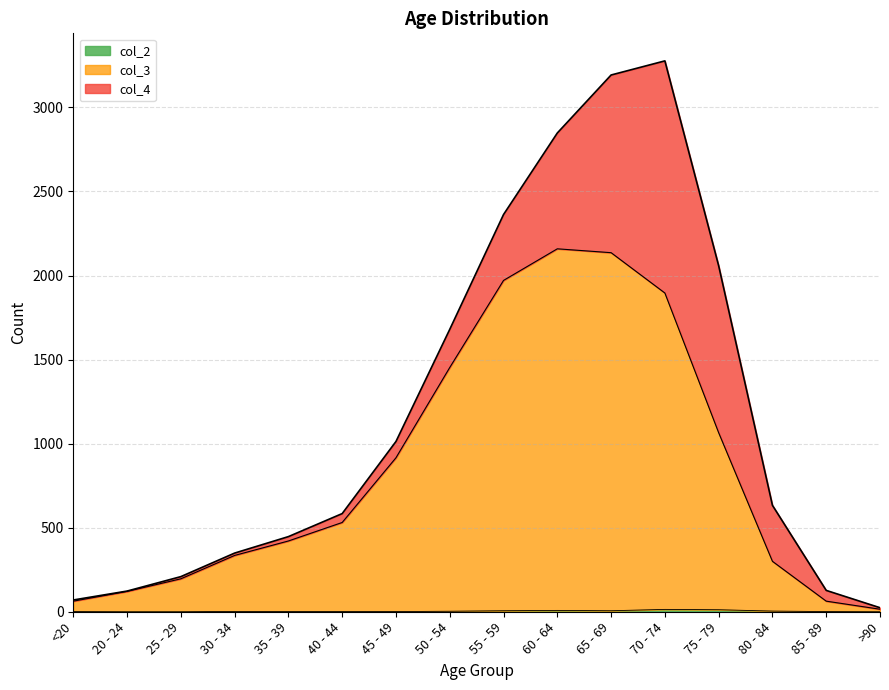

Is it true that col_3 equals 2471 at 70 - 74?

False